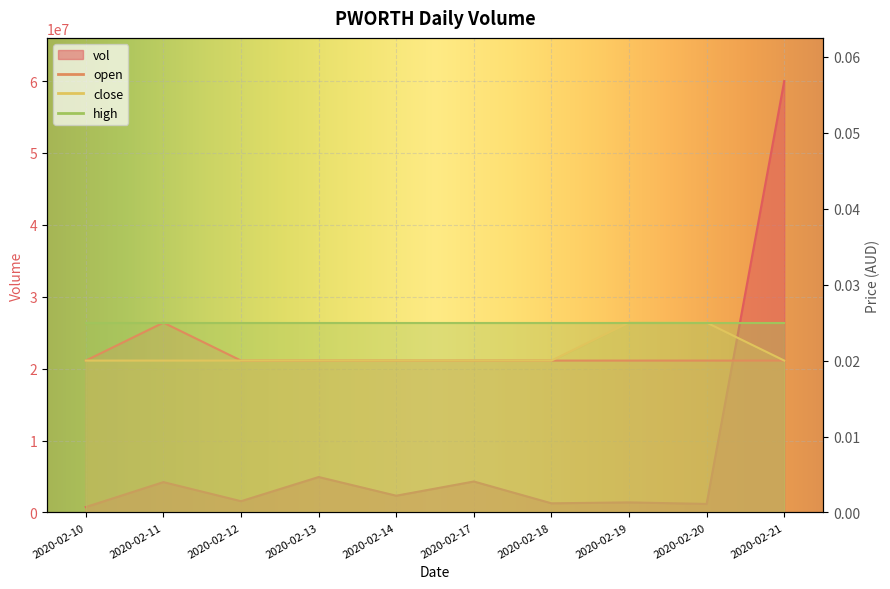

At which category is the sum across all series the highest?

2020-02-21